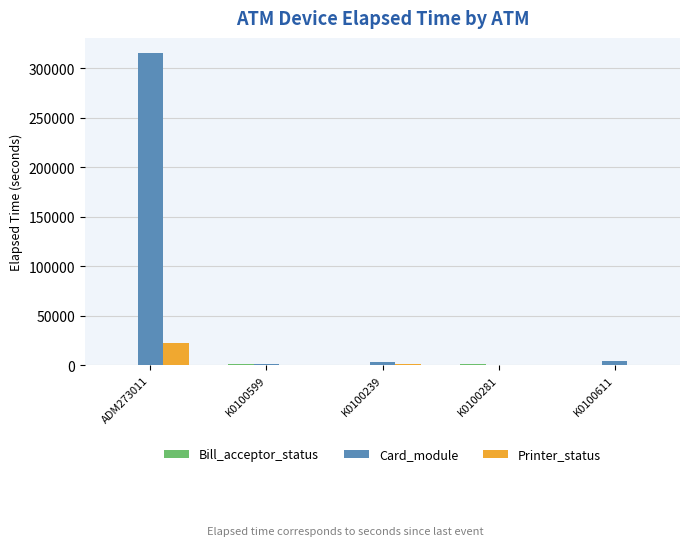

What is the approximate value of Card_module at K0100281, to the nearest 100?

100